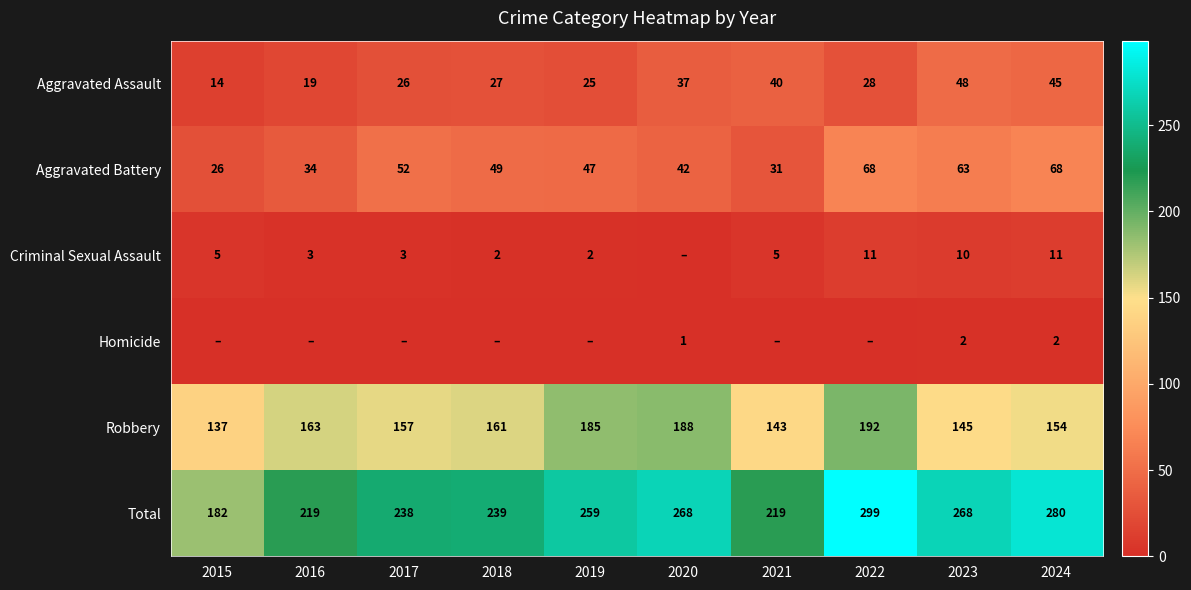

What is the difference between the Total values at 2019 and 2017?

21